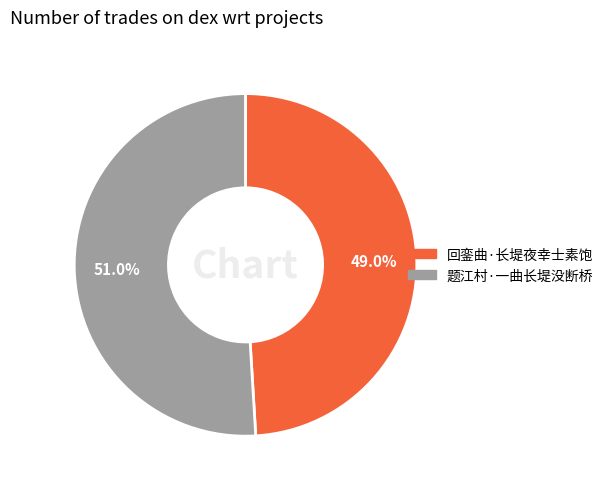

What percentage is the 回銮曲·长堤夜幸士素饱 slice, to the nearest percent?

49%